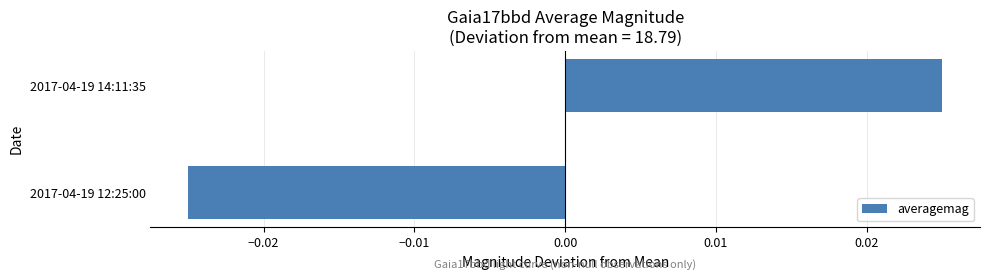

How many categories are shown in the chart?

2